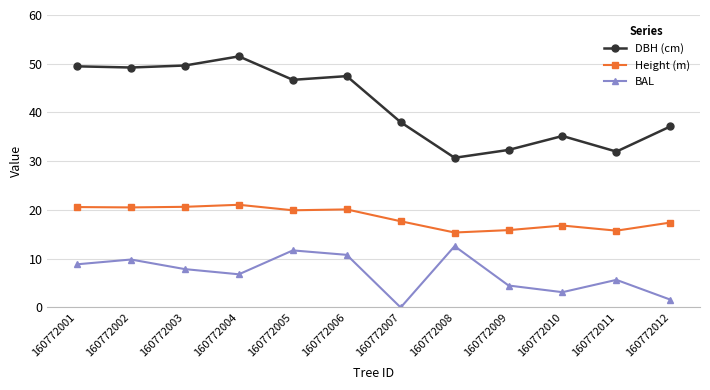

What are all the series names shown in the legend?

DBH (cm), Height (m), BAL